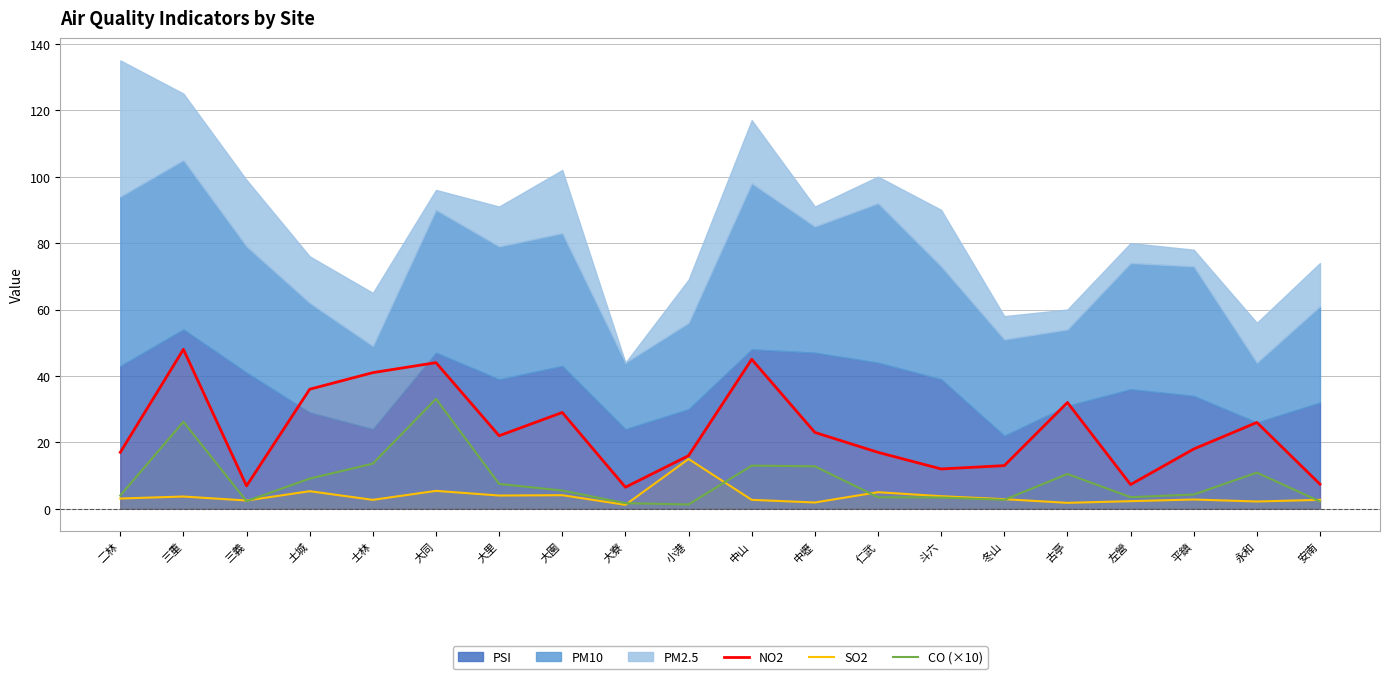

The value of SO2 at 平鎮 is 4.3. True or false?

False